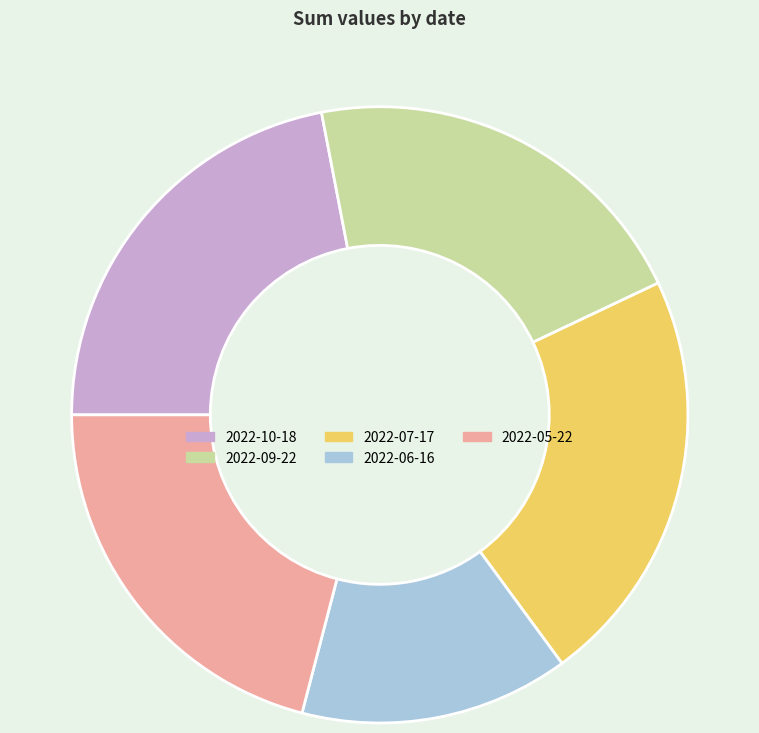

The 2022-09-22 slice represents 27% of the pie. True or false?

False